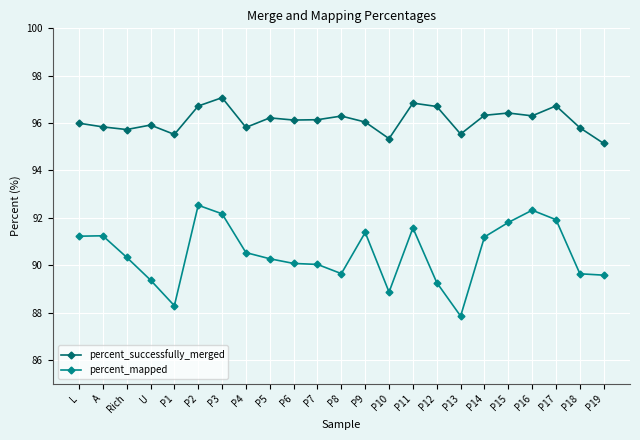

Count the number of data series in this chart.

2